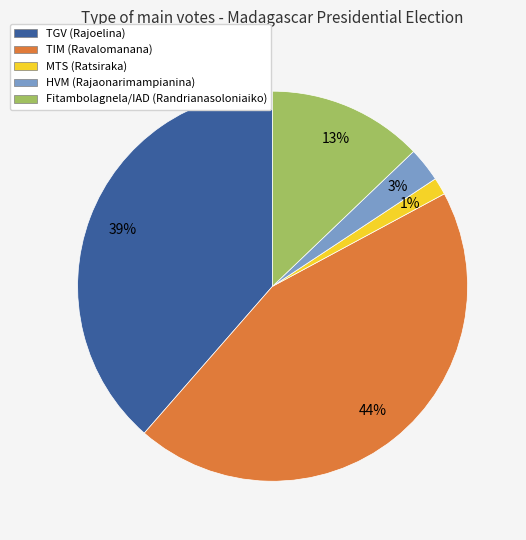

Does Fitambolagnela/IAD (Randrianasoloniaiko) account for over 50% of the chart?

No